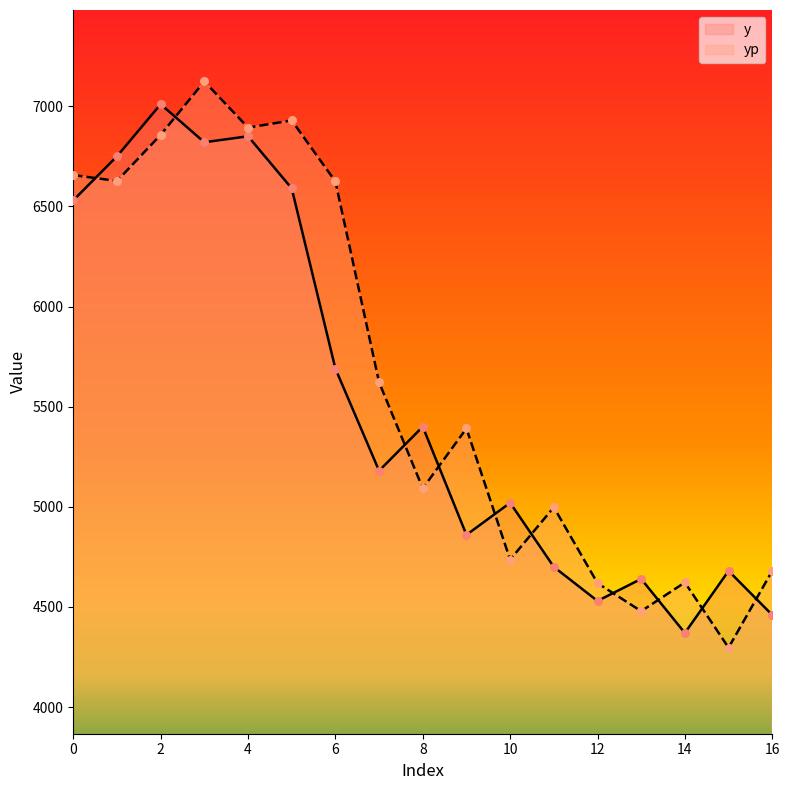

Is the value of yp at 9 greater than the value of y at 5?

No